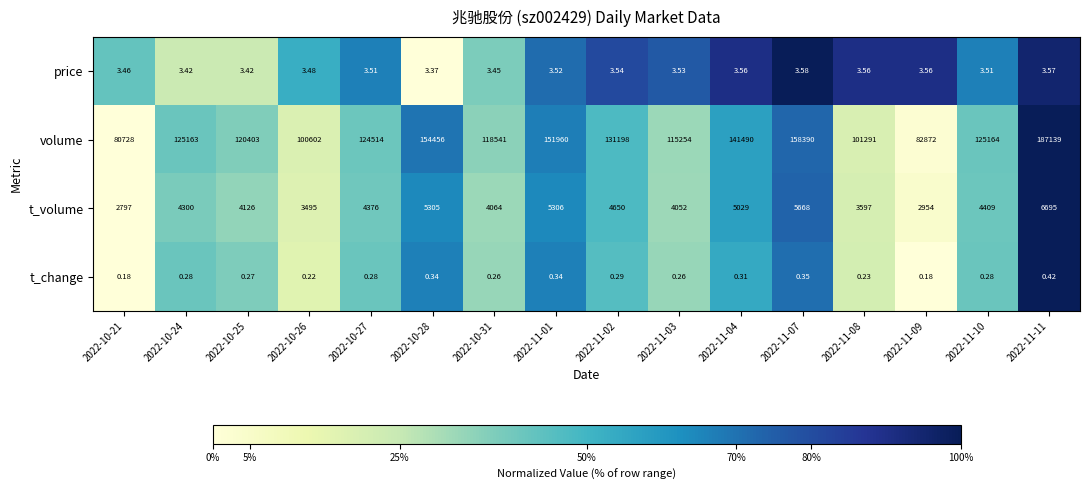

What is the difference between the highest and lowest values at 2022-11-01?

151959.7